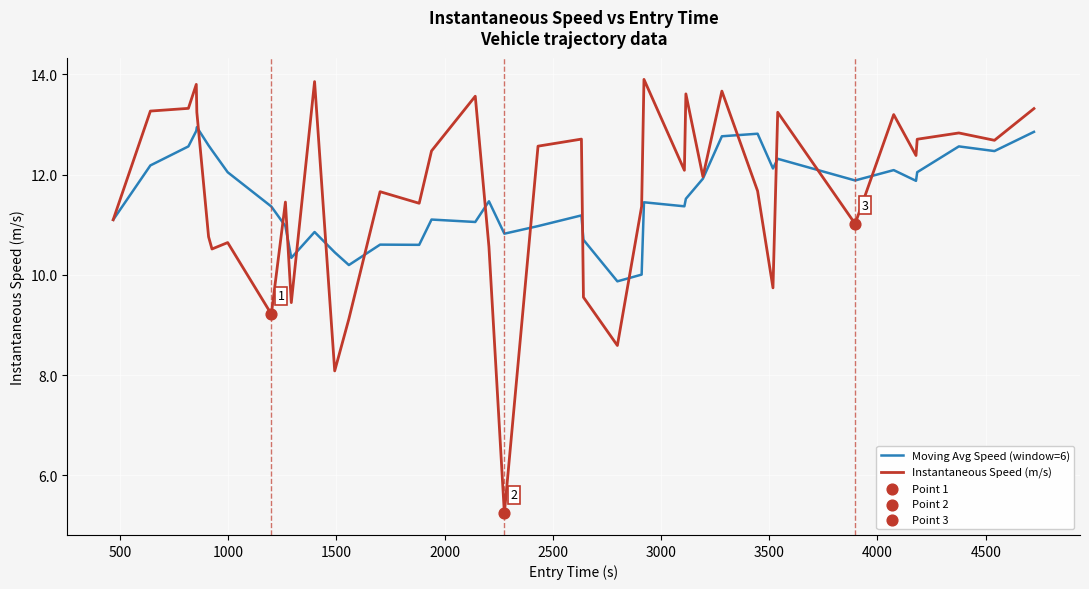

Rank the series by their maximum value, from highest to lowest.

Instantaneous Speed (m/s), Moving Avg Speed (window=6)